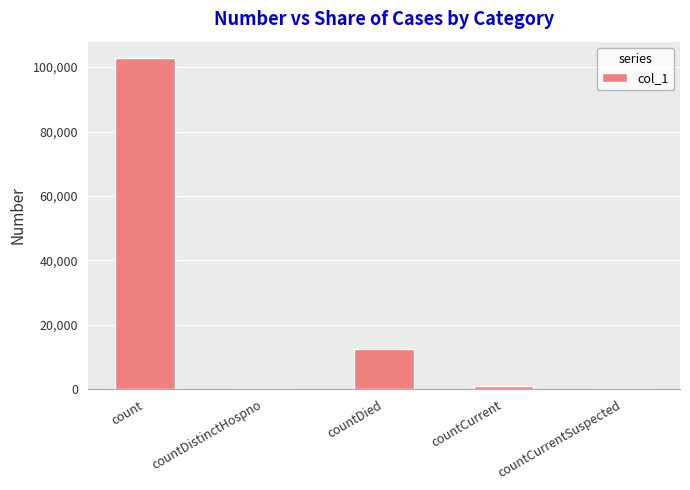

Is it true that the value at countCurrent is 1110?

True